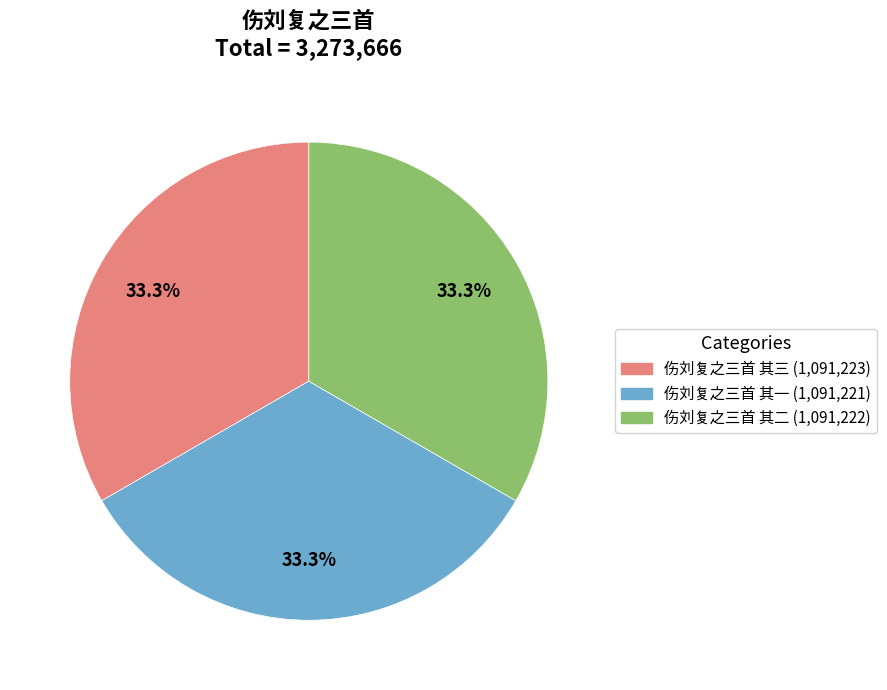

What is the ratio of the value at 伤刘复之三首 其三 to the value at 伤刘复之三首 其二?

1.0